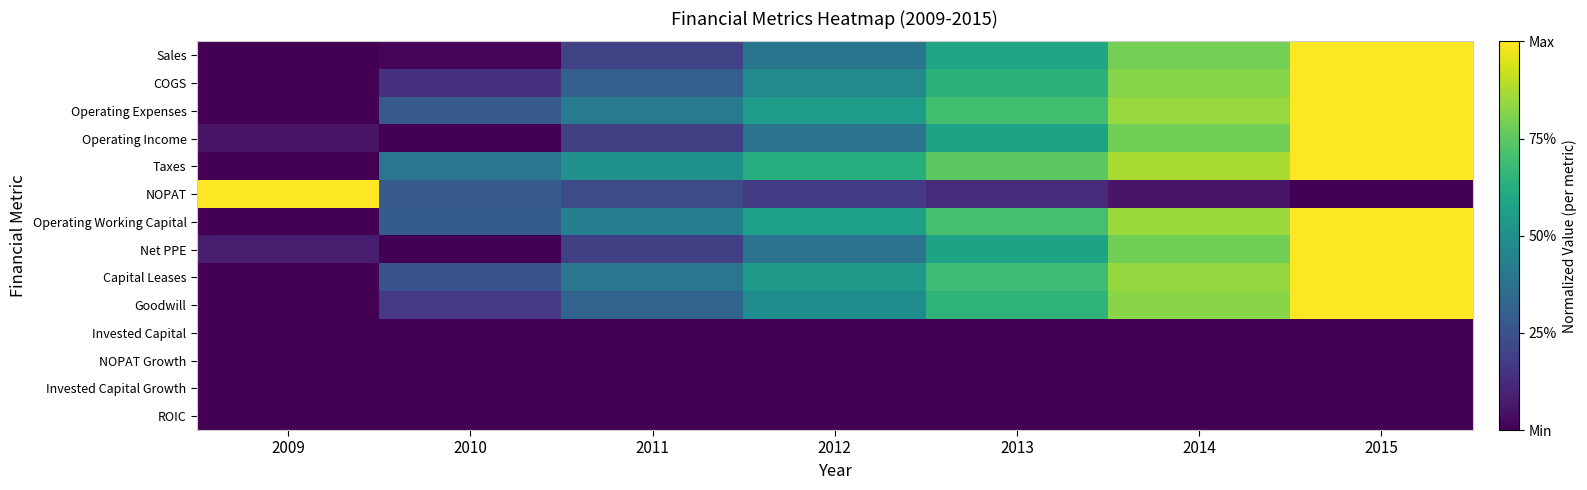

What is the spread (max minus min) of values at 2014?

0.9